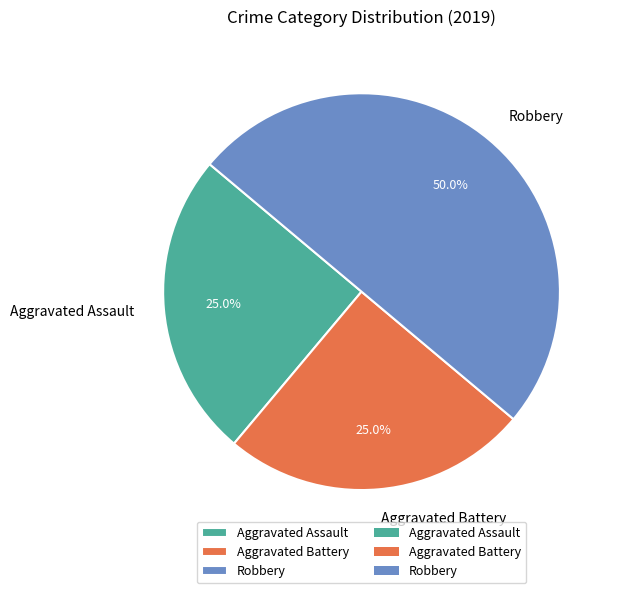

What is the ratio of the value at Robbery to the value at Aggravated Assault?

2.0